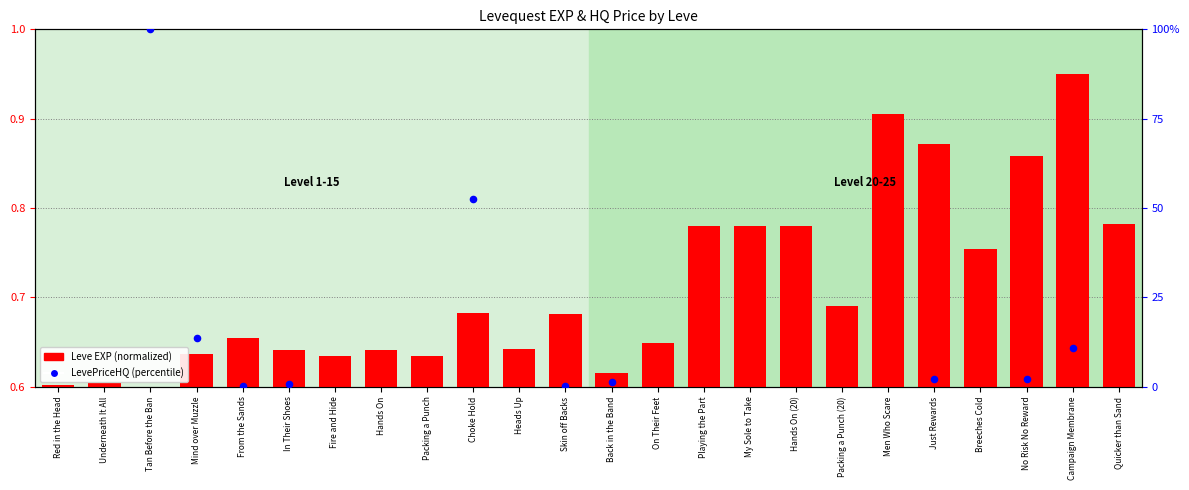

What is the change in value from Red in the Head to Choke Hold?

+0.1